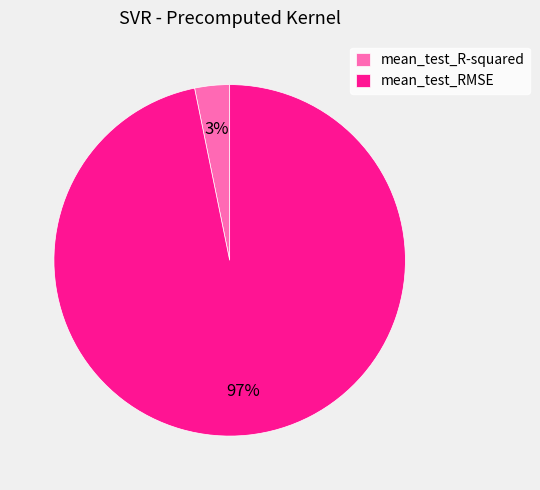

Count the number of slices in the pie.

2